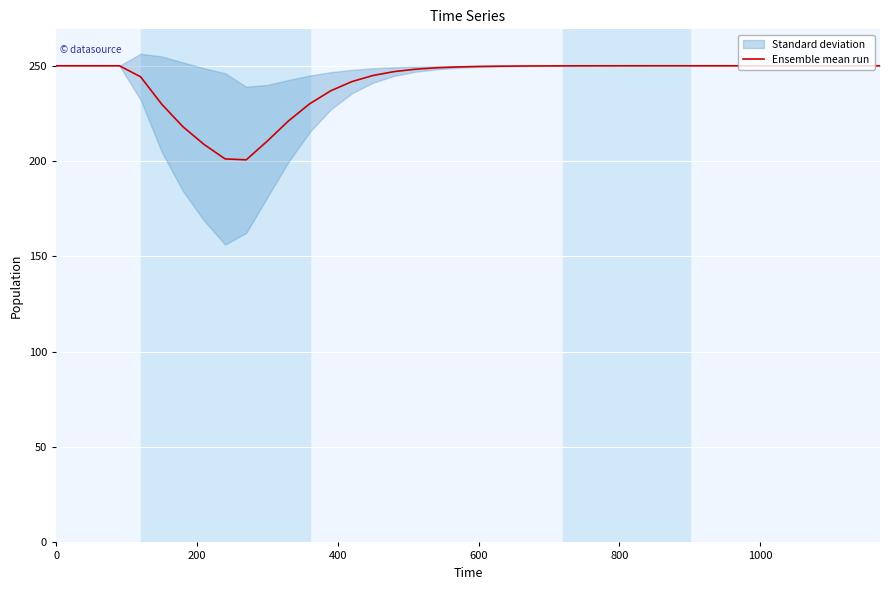

What is the difference between the second highest and second lowest values?

48.8